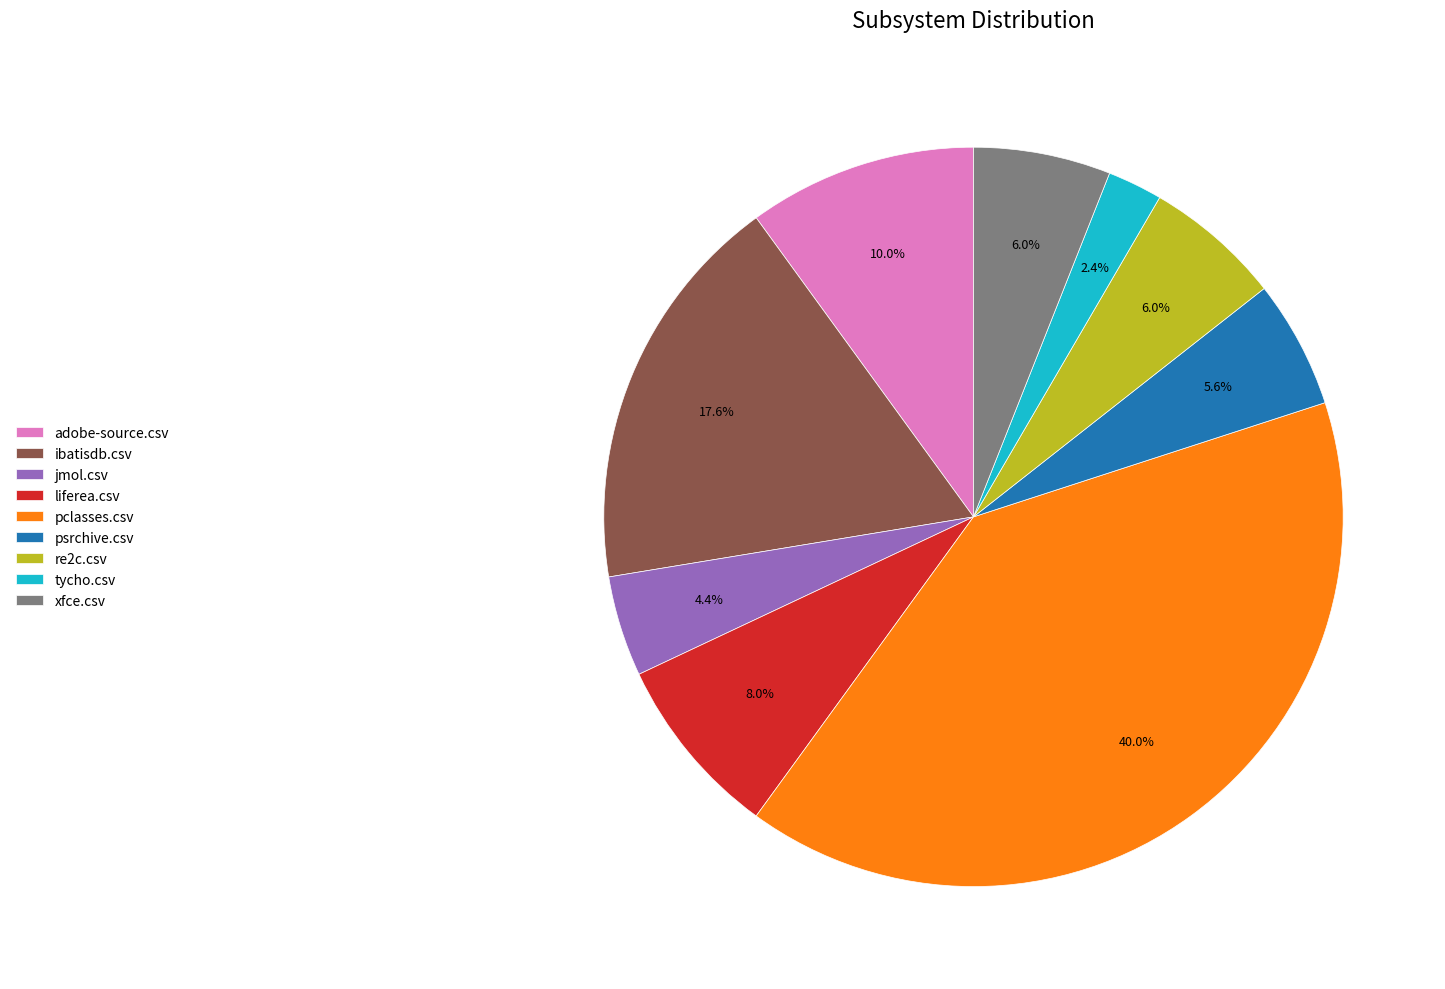

To the nearest percent, what portion does tycho.csv represent?

2%